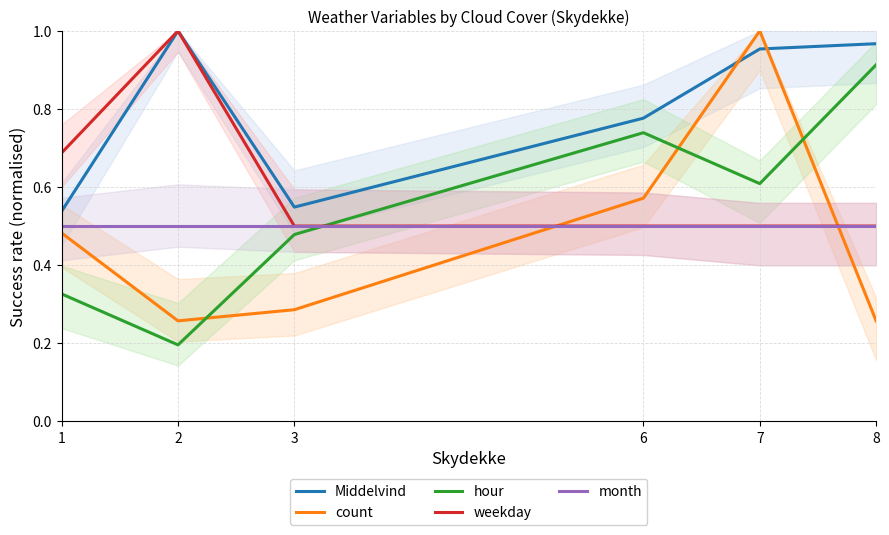

Where is hour nearest to the value 0?

2